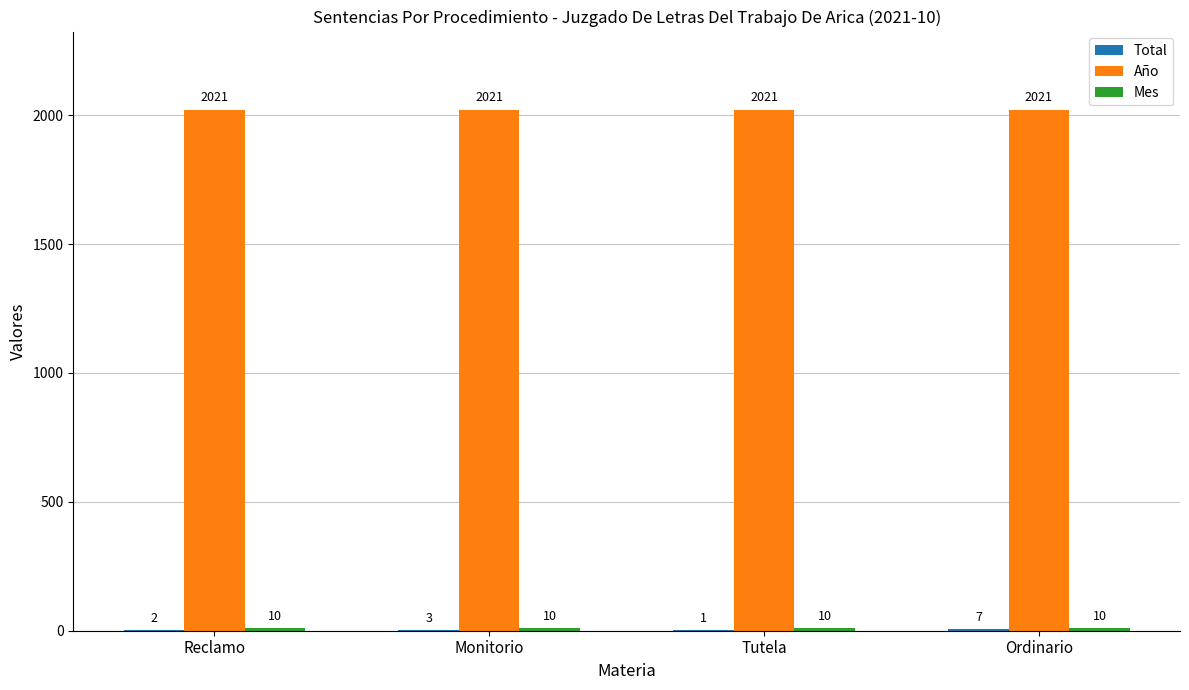

What is the sum of all Año values?

8084